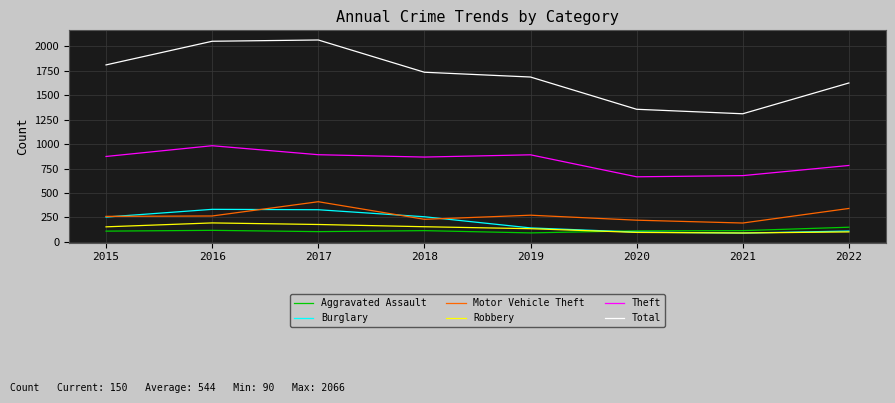

Which series has the largest range (max minus min)?

Total